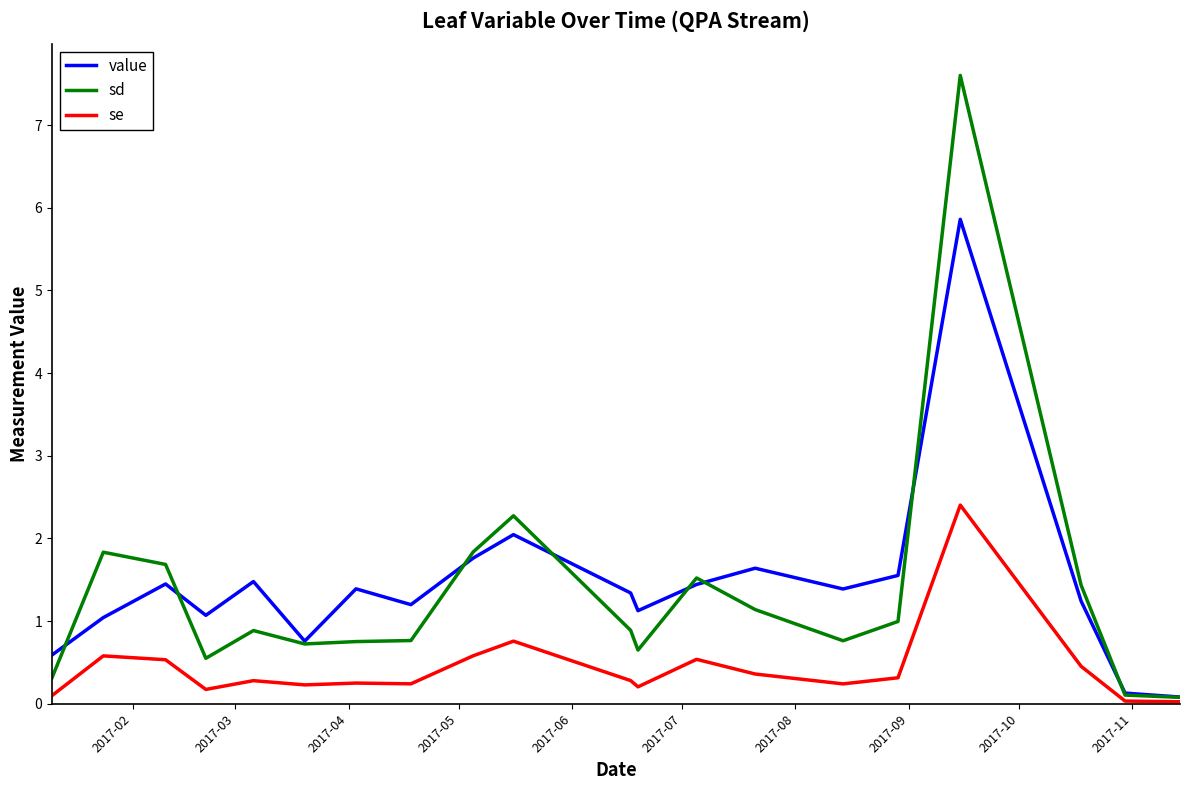

What is the maximum value shown in the chart?

7.6